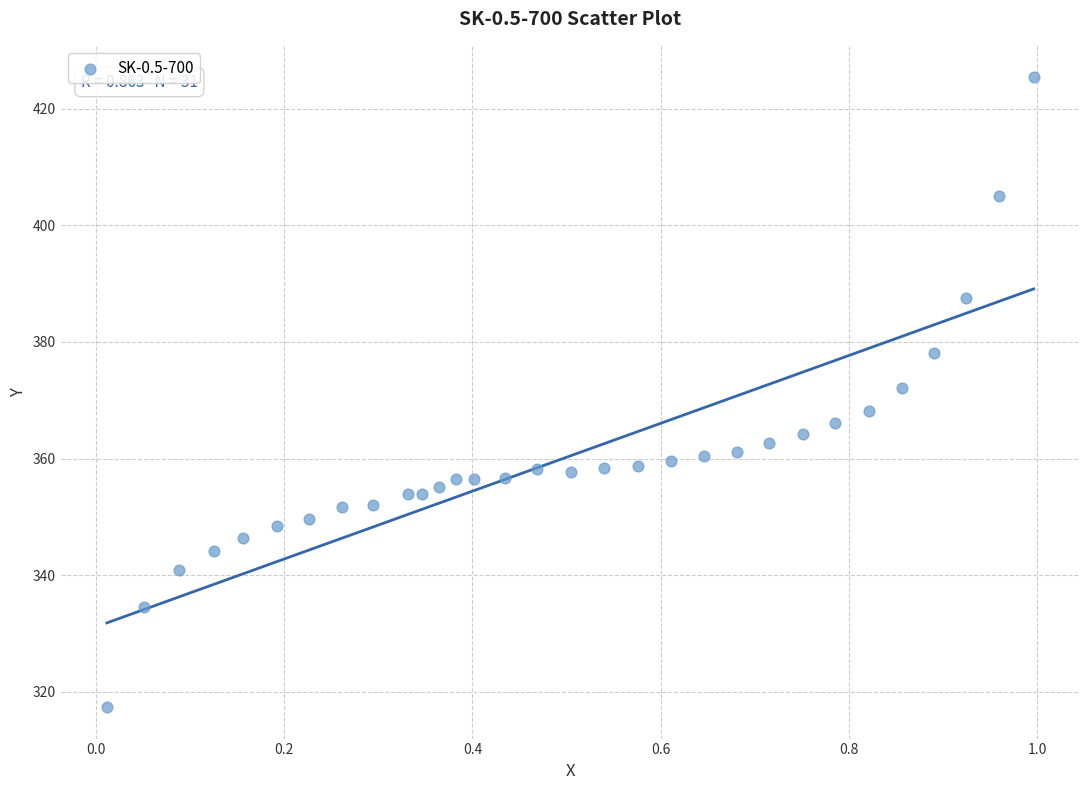

What is the range of X values (max minus min)?

1.0